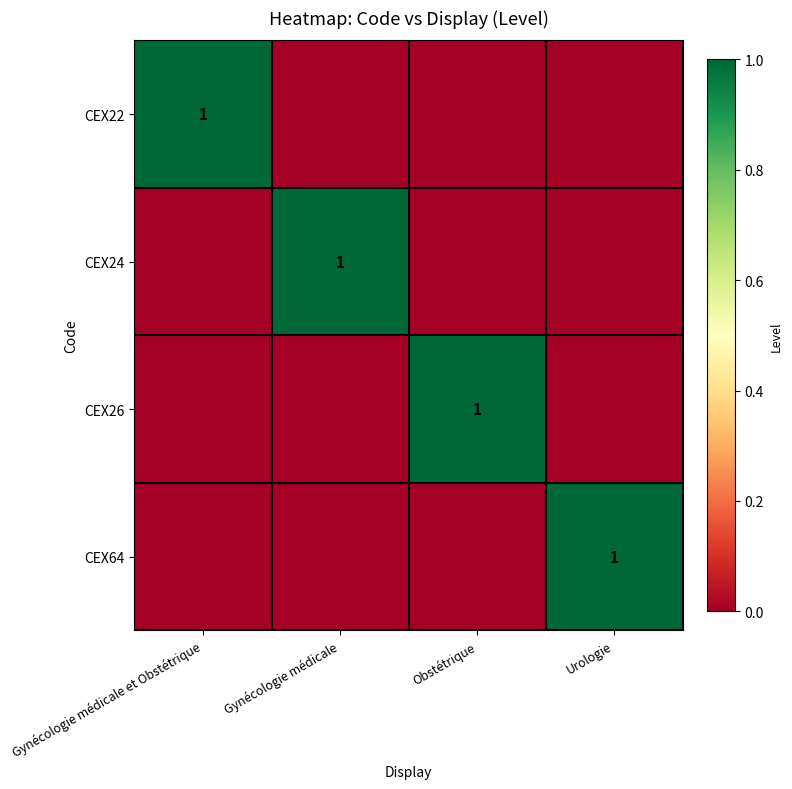

At which label does CEX24 reach its minimum?

Gynécologie médicale et Obstétrique